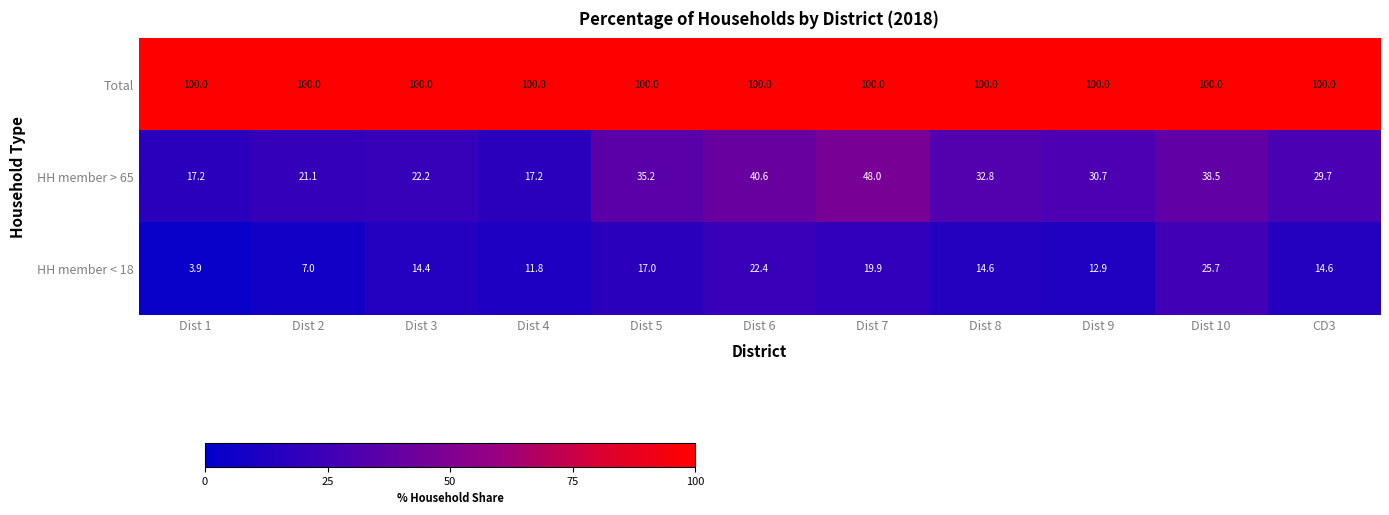

Which series has the largest total across all categories?

Total